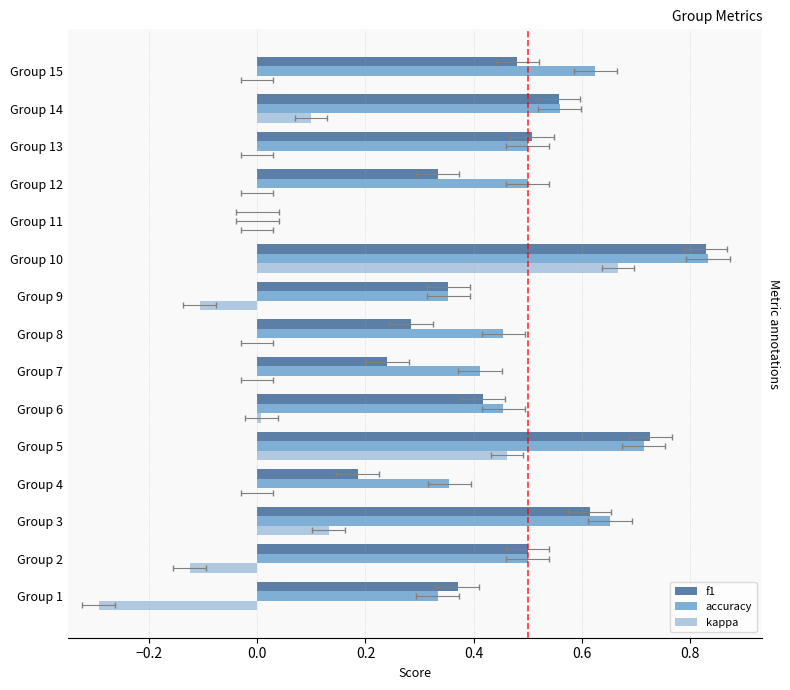

List the series in order of their peak value, lowest first.

kappa, f1, accuracy